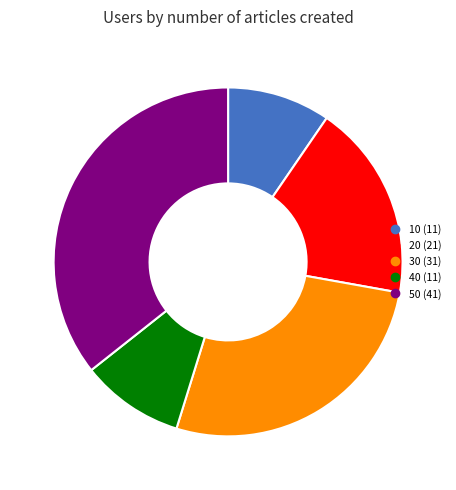

The 10 slice represents 21% of the pie. True or false?

False